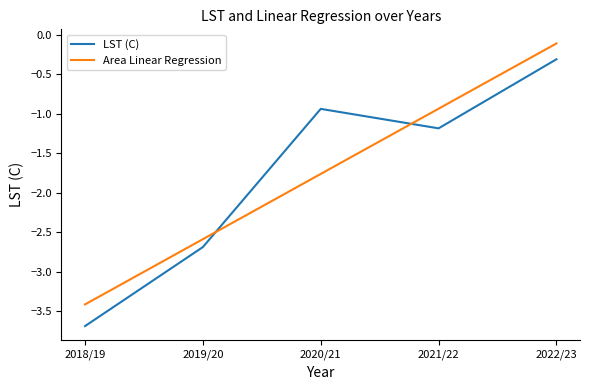

True or false: LST (C) has a value of -0.8 at 2018/19.

False